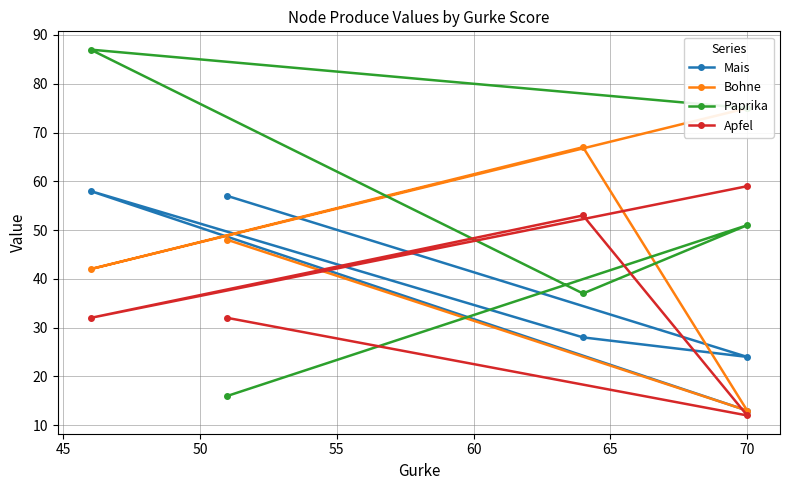

Which series changed the most between 40 and 50?

Paprika